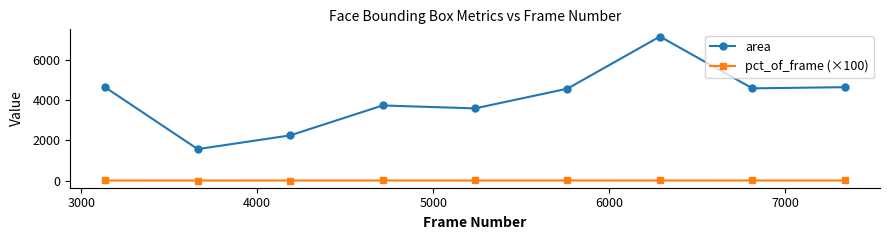

True or false: area has more than 0 points higher than both neighbors.

True